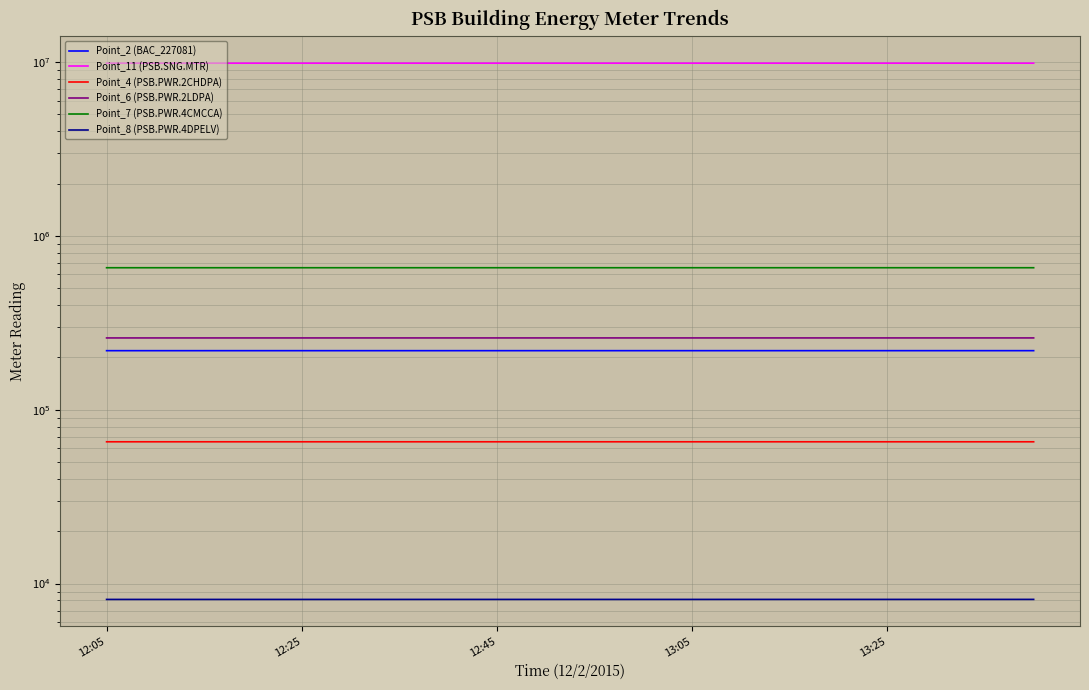

Which series has the largest total across all categories?

Point_11 (PSB.SNG.MTR)